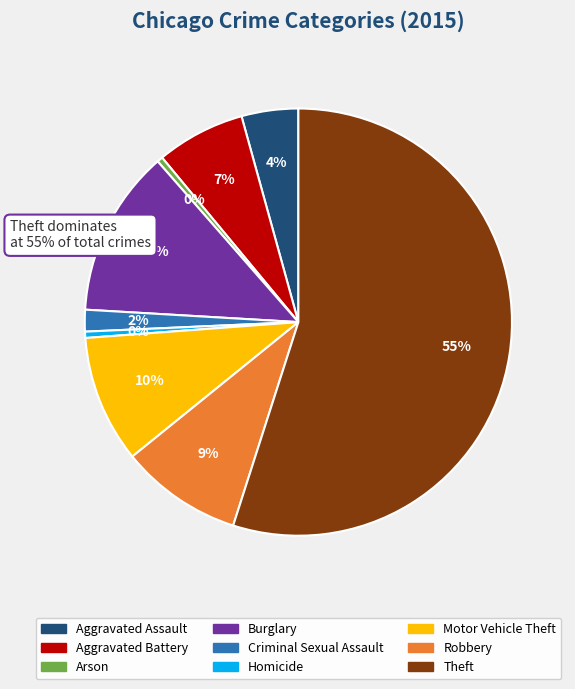

Is there any slice that represents more than half of the pie?

Yes